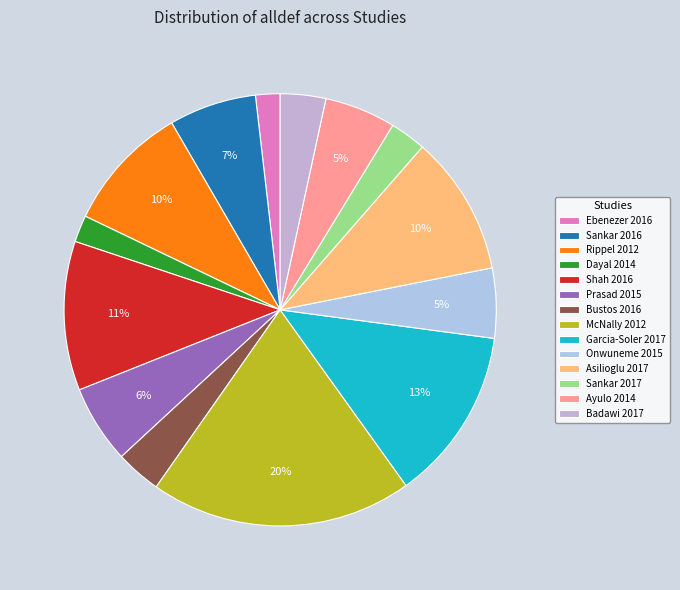

What is the ratio of the value at Bustos 2016 to the value at Asilioglu 2017?

0.3